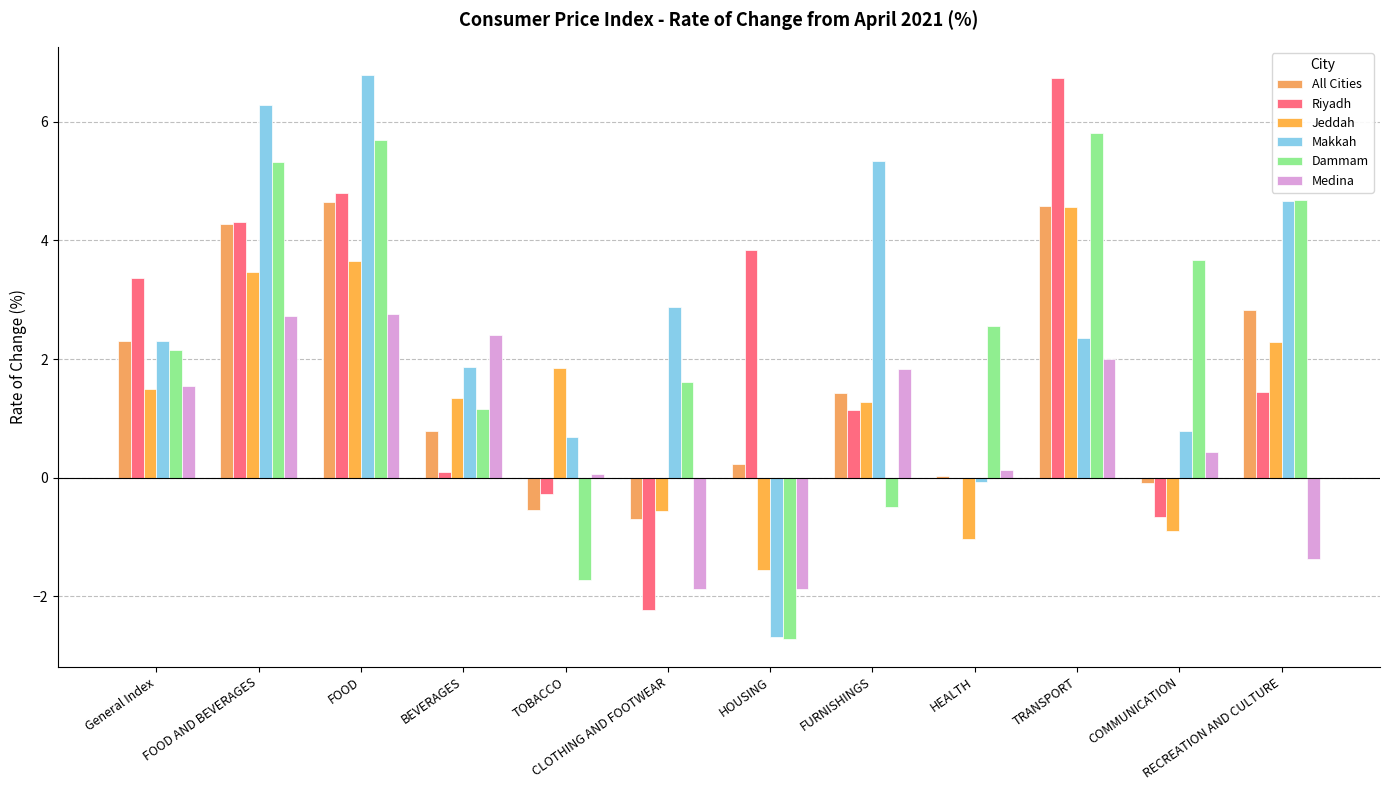

The value of Riyadh at HEALTH is 3.7. True or false?

False